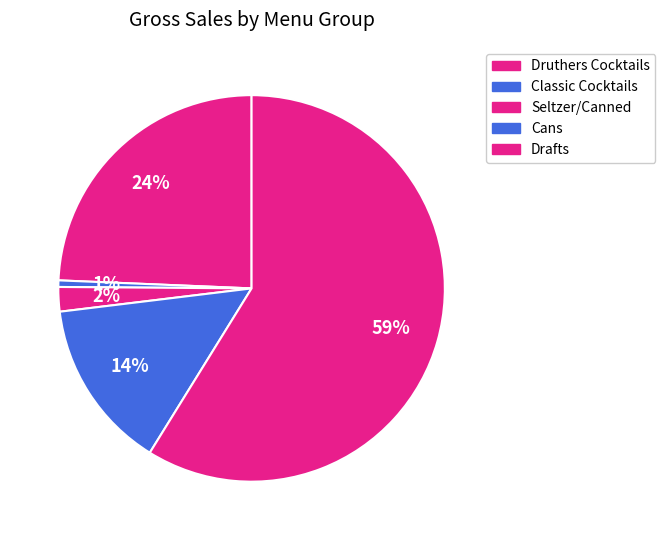

How many segments does this pie chart have?

5